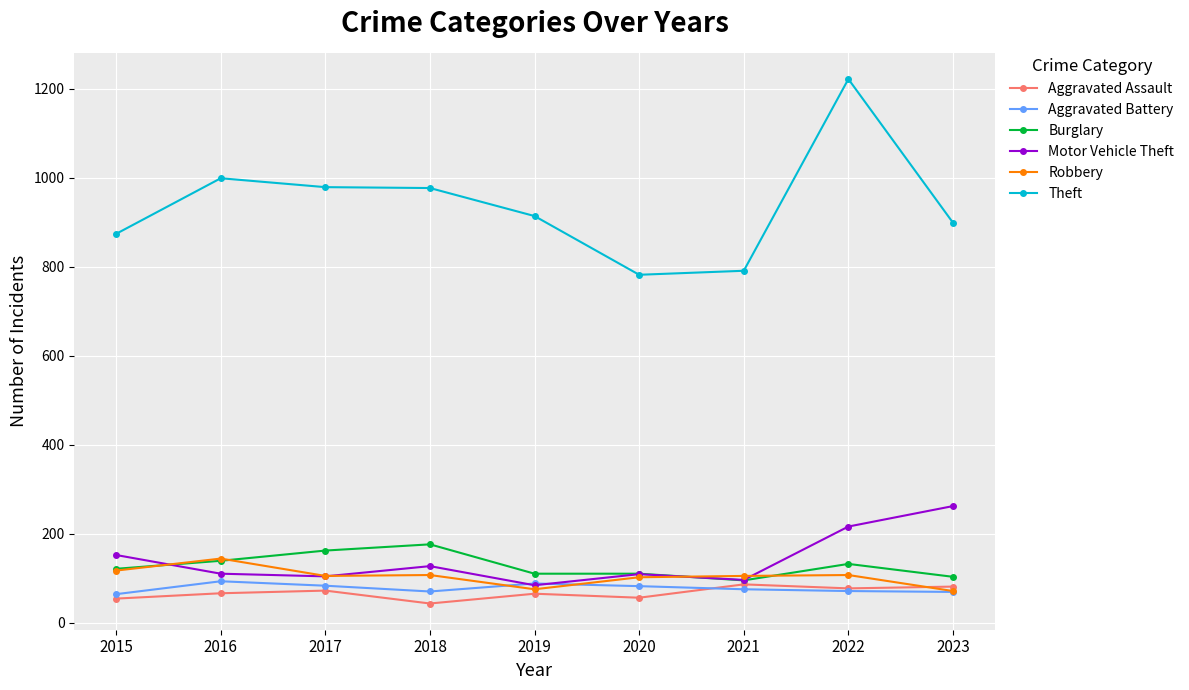

How many distinct data groups are displayed?

6